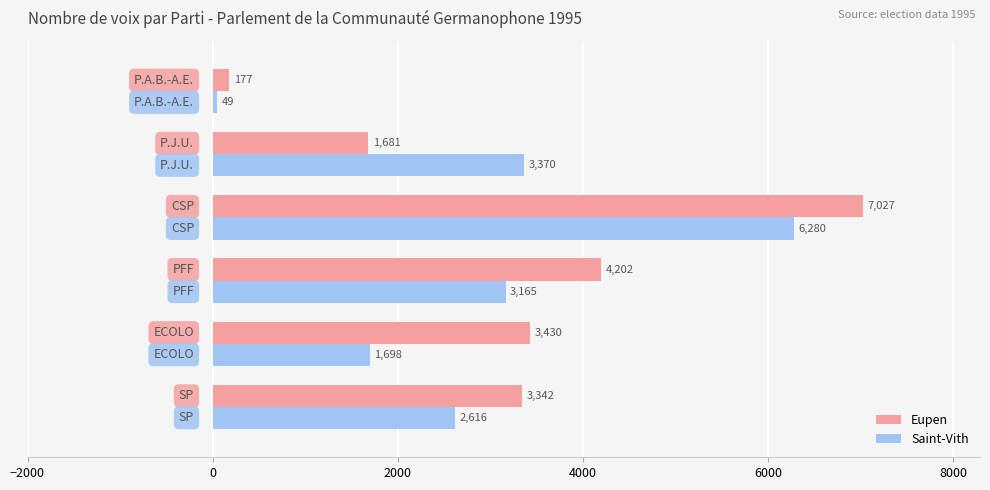

Which series has the largest range (max minus min)?

Eupen